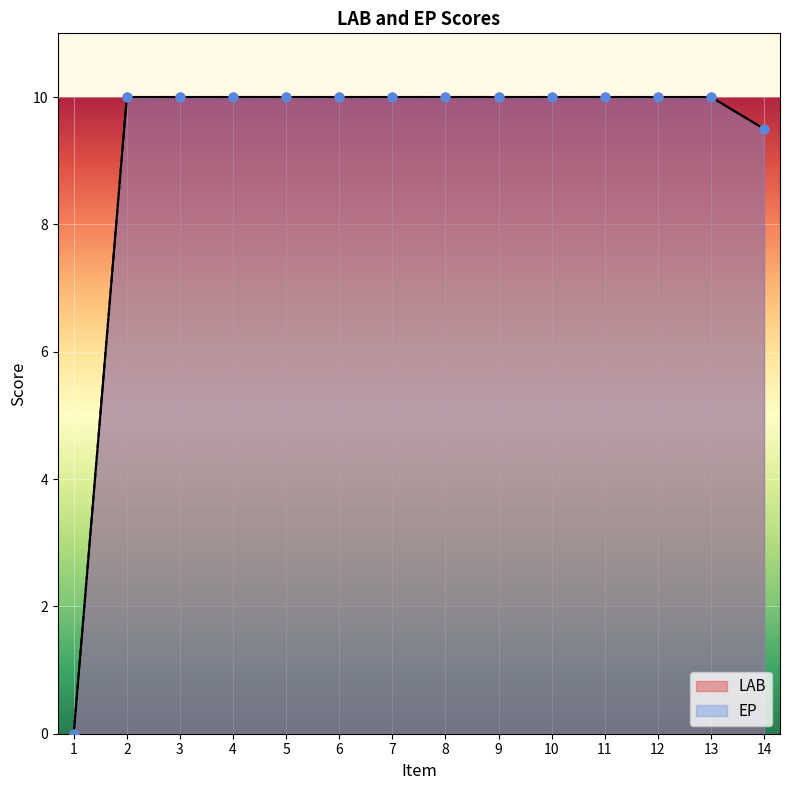

Which series contains the highest Y value?

LAB